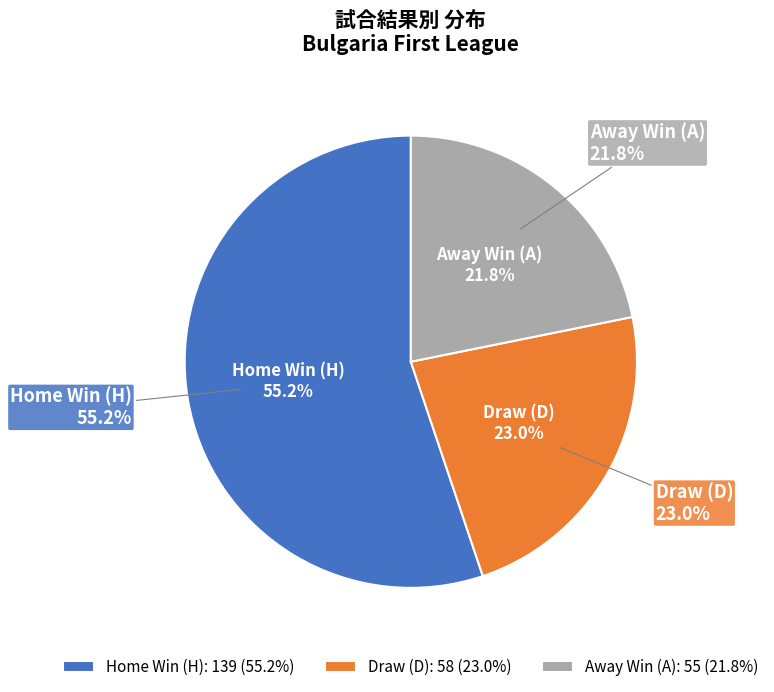

Which has a higher value, H or A?

H